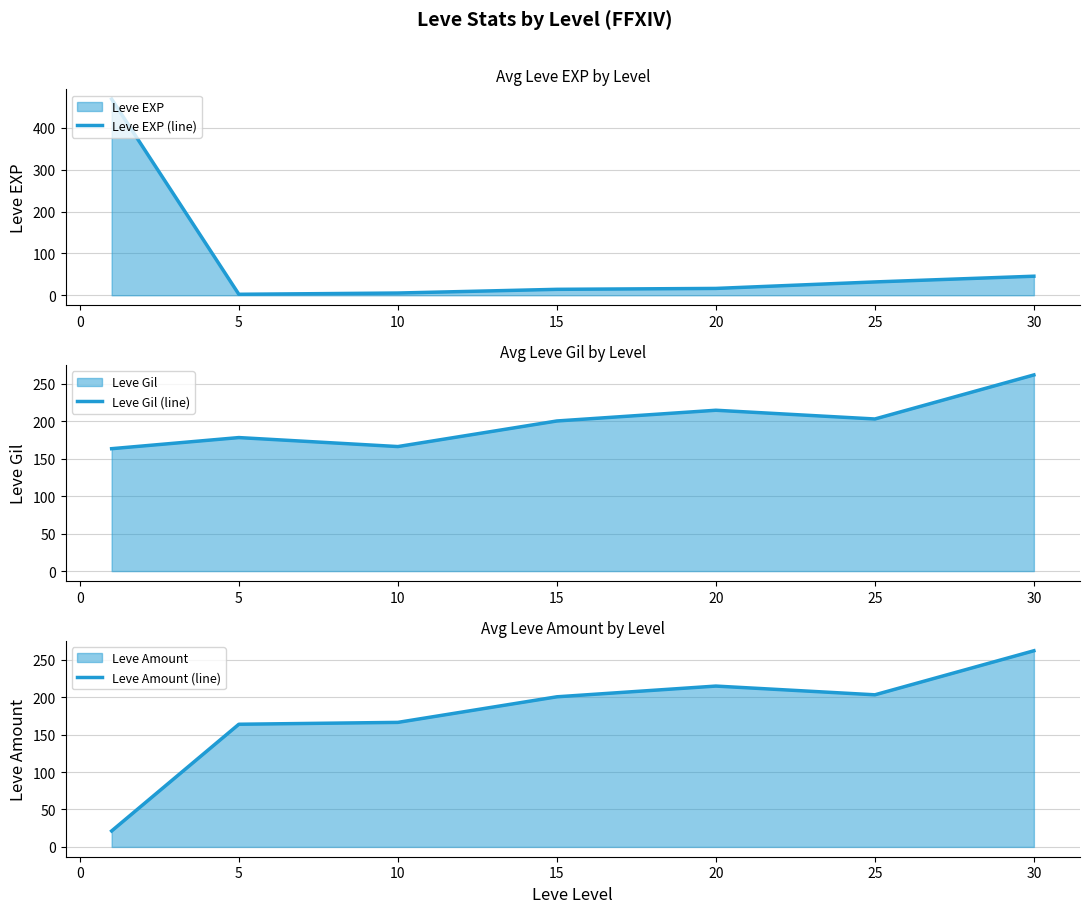

After their last crossing, which series has the higher values: Leve EXP (line) or Leve Amount (line)?

Leve Amount (line)